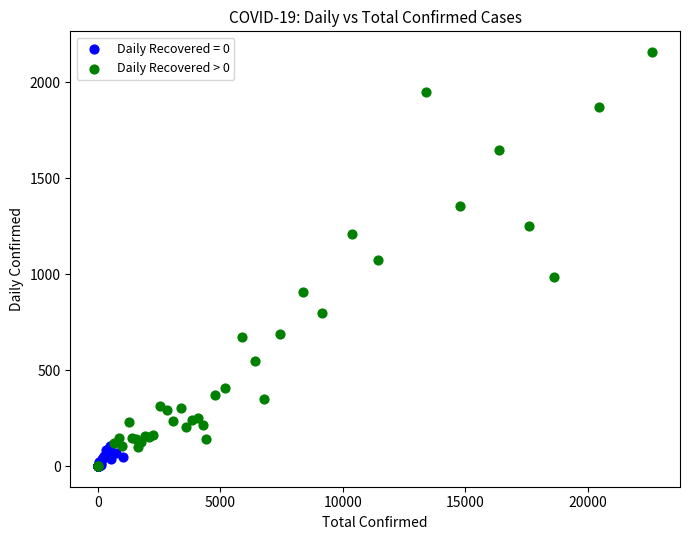

Which series has the largest Y range (max minus min)?

Daily Recovered > 0